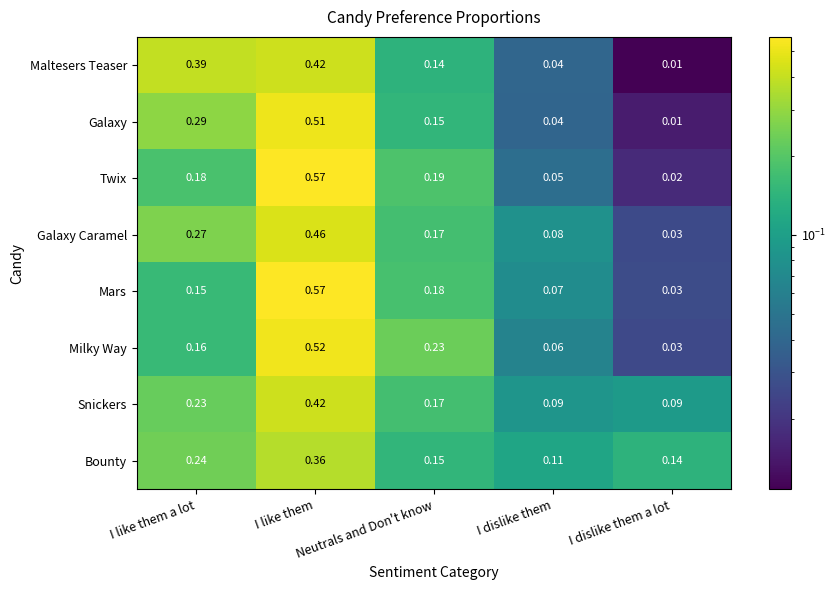

Which series has the largest range (max minus min)?

Twix